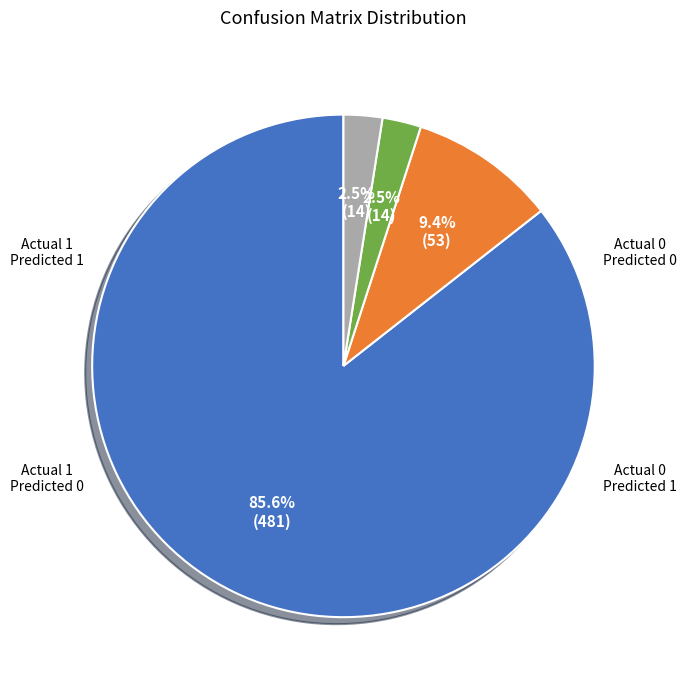

Is there any slice that represents more than half of the pie?

Yes